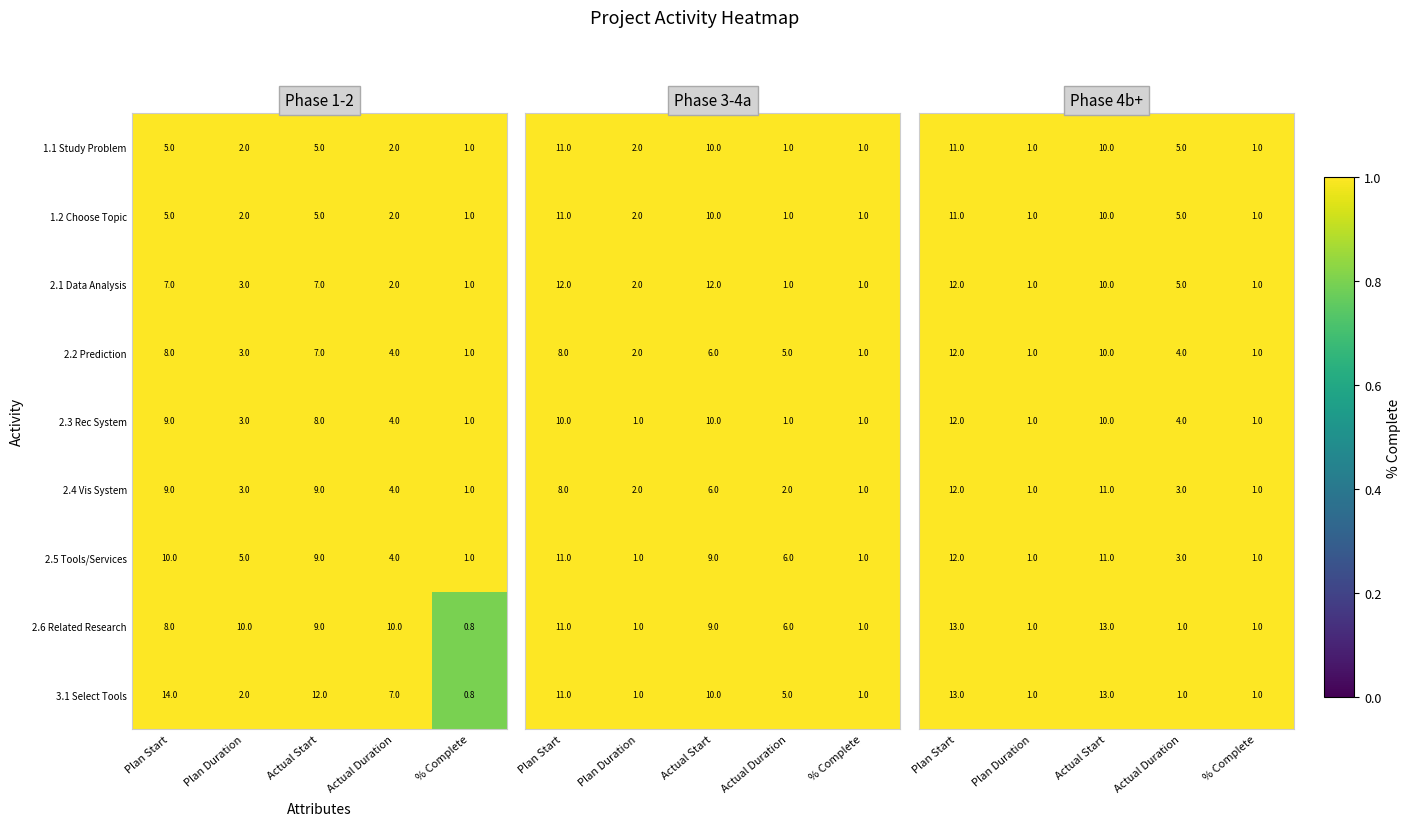

At which category is the sum across all series the highest?

Plan Start